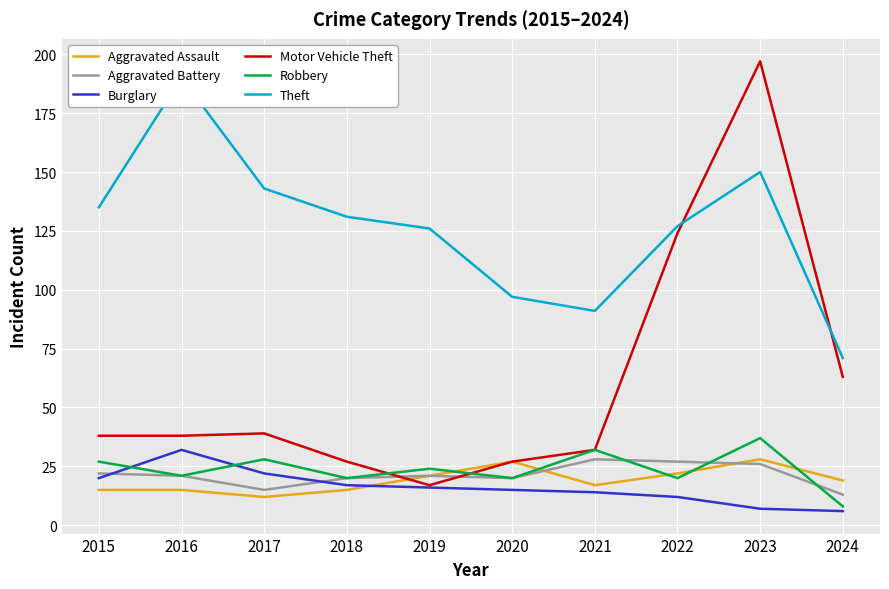

What is the value of the Aggravated Assault point at the 1st from the left?

15